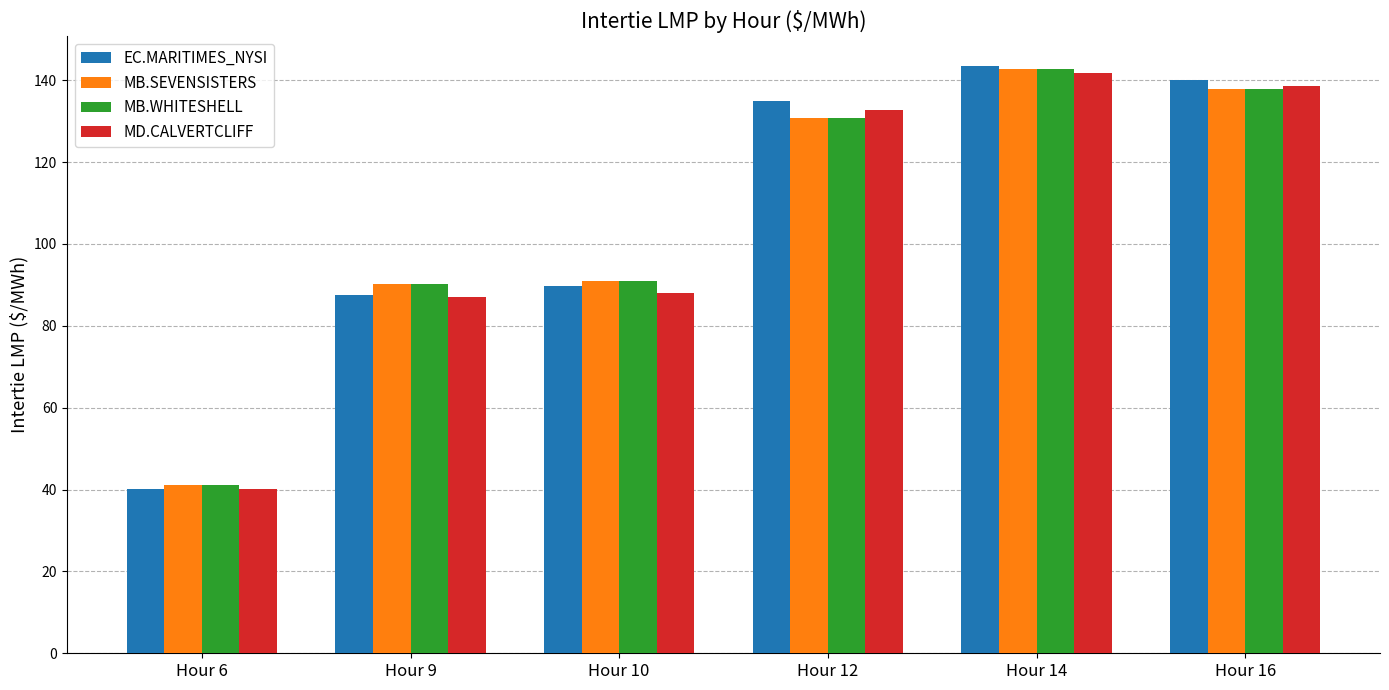

What is the average value of the MB.WHITESHELL series?

105.6